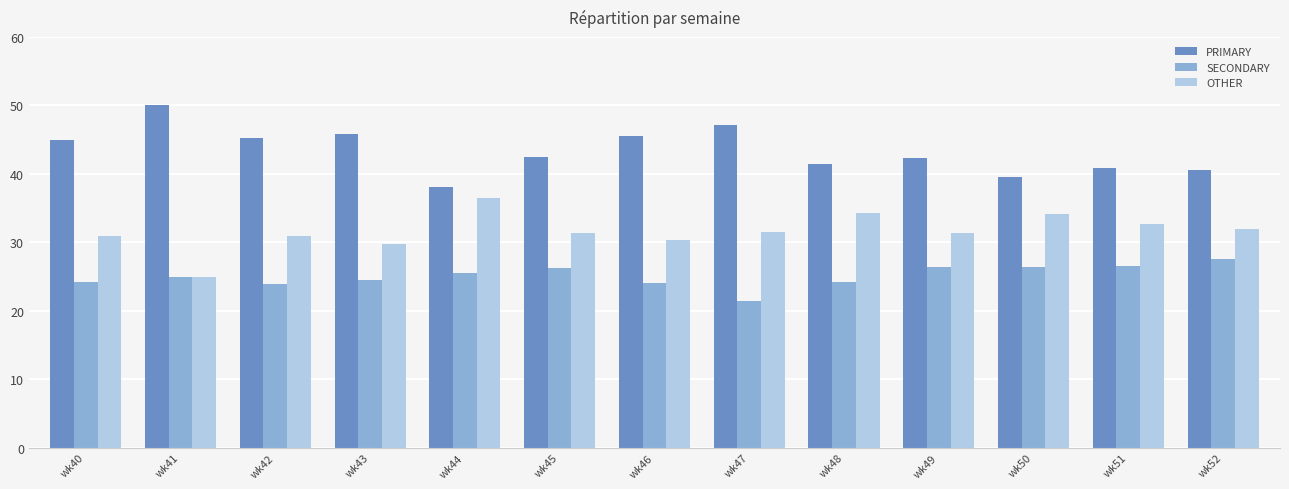

Does the chart contain any negative values?

No